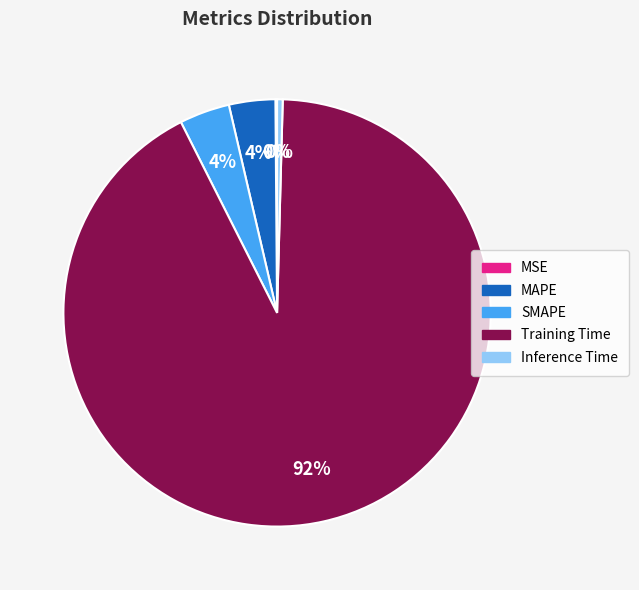

Is Training Time the majority of the pie?

Yes